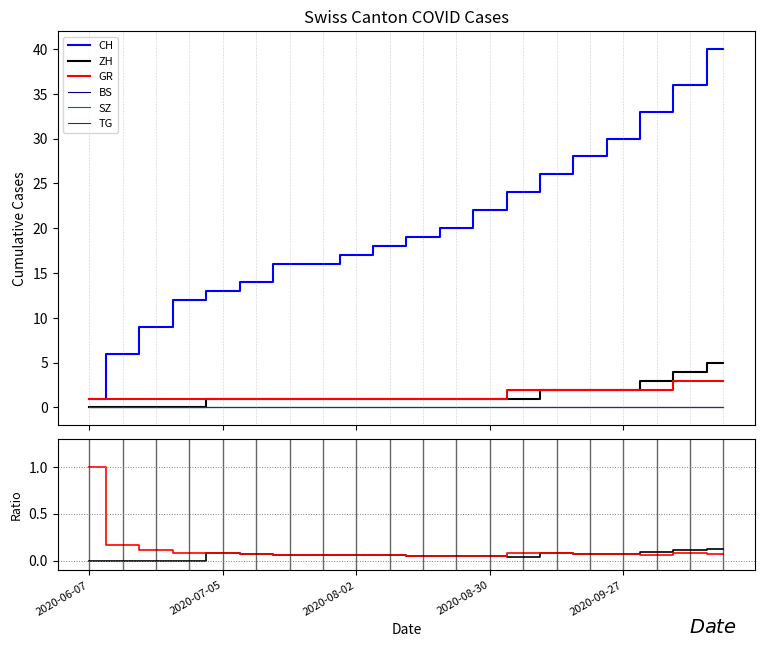

Reading left to right, transcribe all the data shown in this chart.

CH: 1	6	9	12	13	14	16	16	17	18	19	20	22	24	26	28	30	33	36	40
ZH: 0	0	0	0	1	1	1	1	1	1	1	1	1	1	2	2	2	3	4	5
GR: 1	1	1	1	1	1	1	1	1	1	1	1	1	2	2	2	2	2	3	3